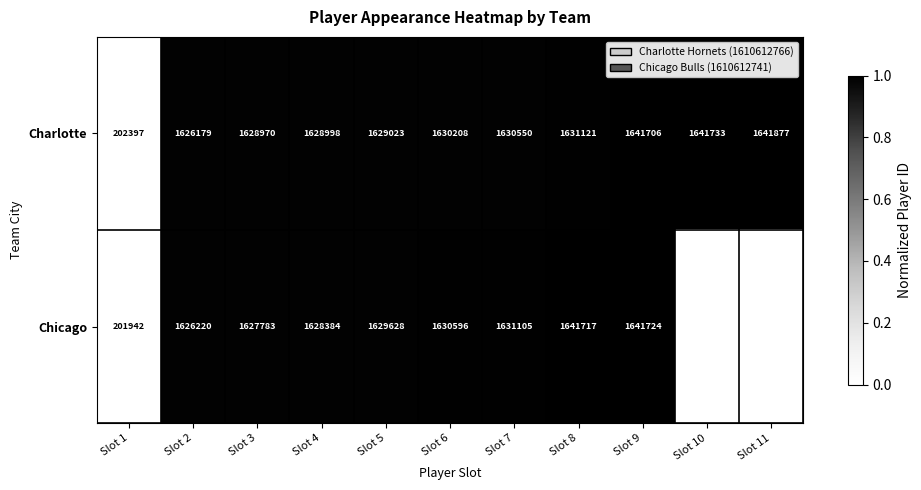

At which label is Charlotte closest to 922137?

Slot 2